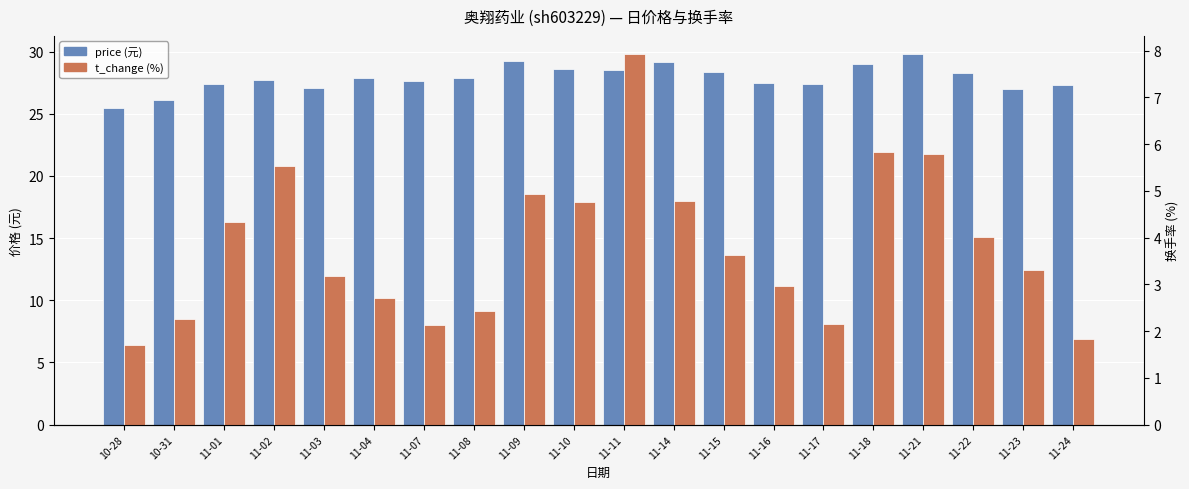

Rank the series at 11-17 from highest to lowest value.

price, t_change